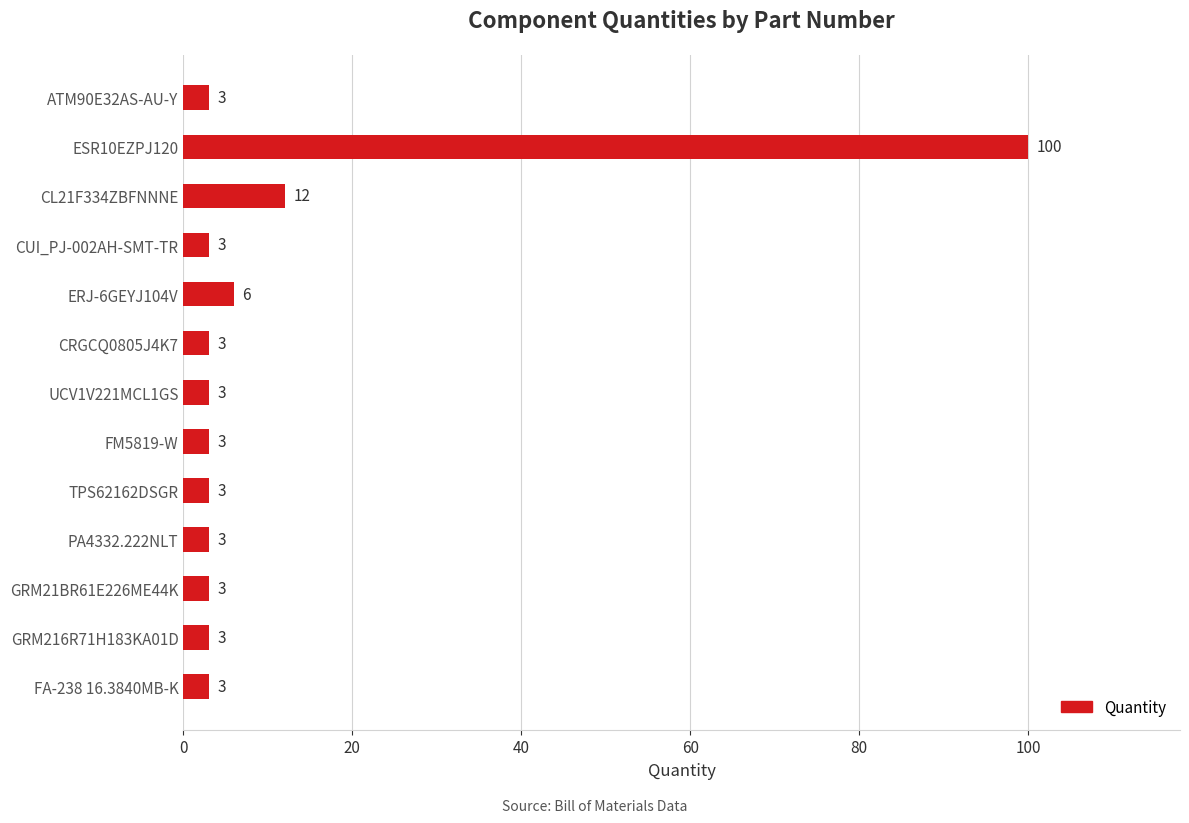

What is the difference between the maximum and second lowest values?

97